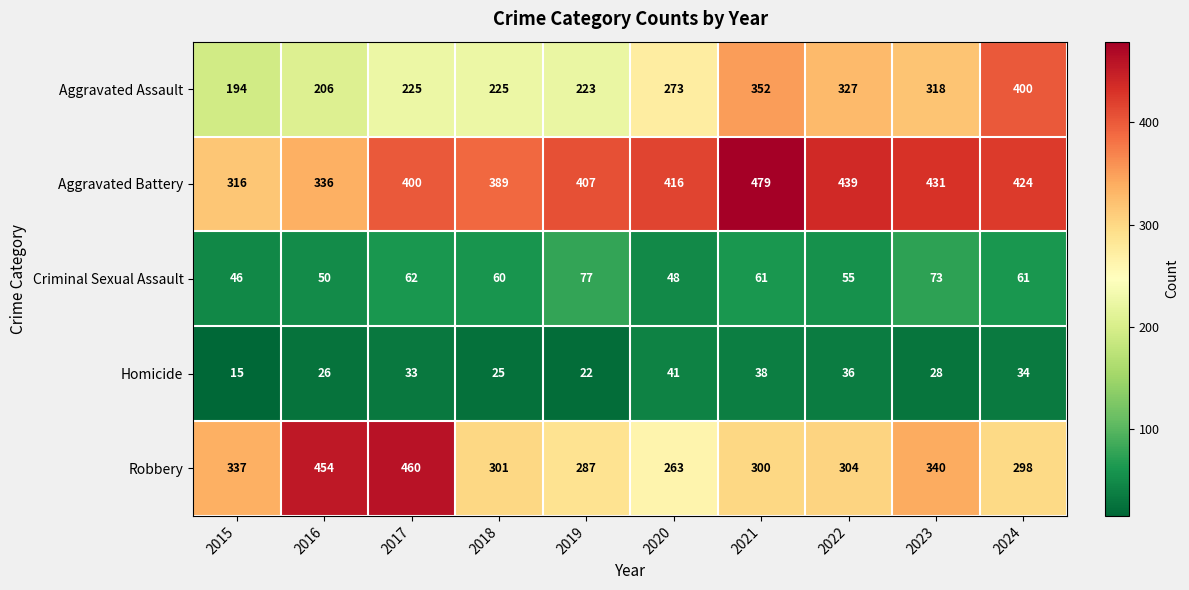

What is the total value across all series at 2021?

1230